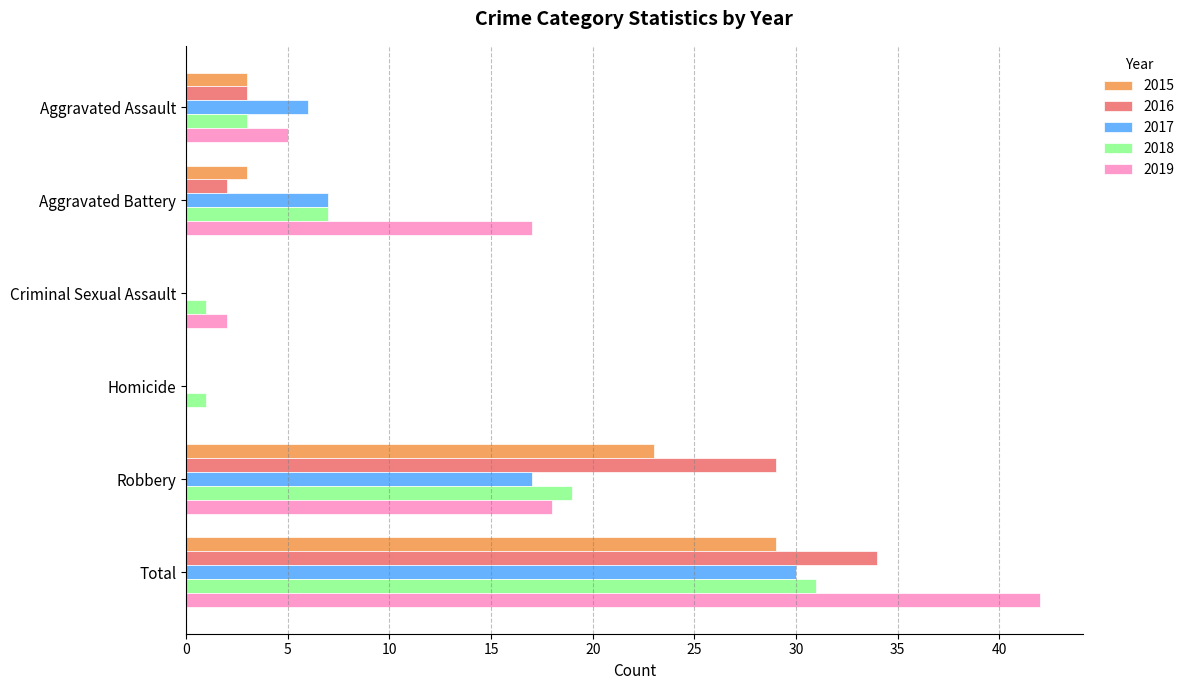

Between Aggravated Assault and Criminal Sexual Assault, which series saw the biggest shift?

2017